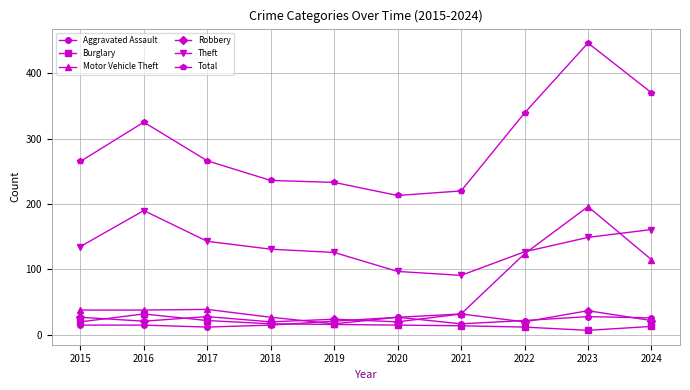

Does the chart display data point markers on the line(s)?

Yes